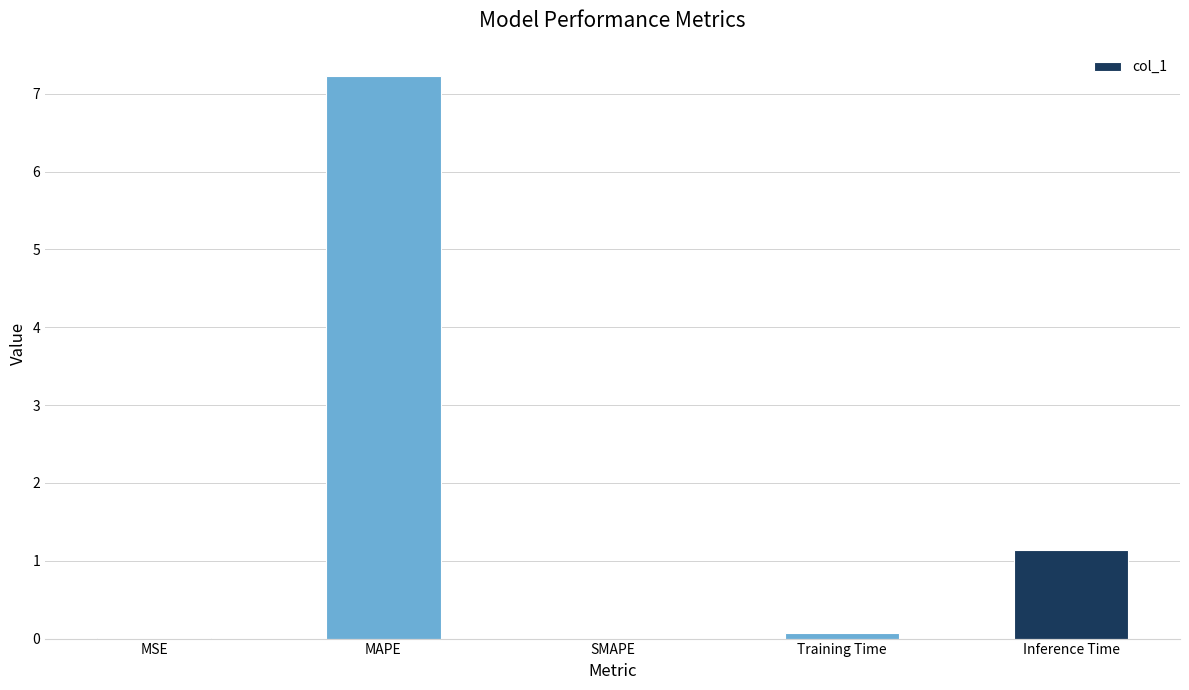

Are the bars horizontal?

No